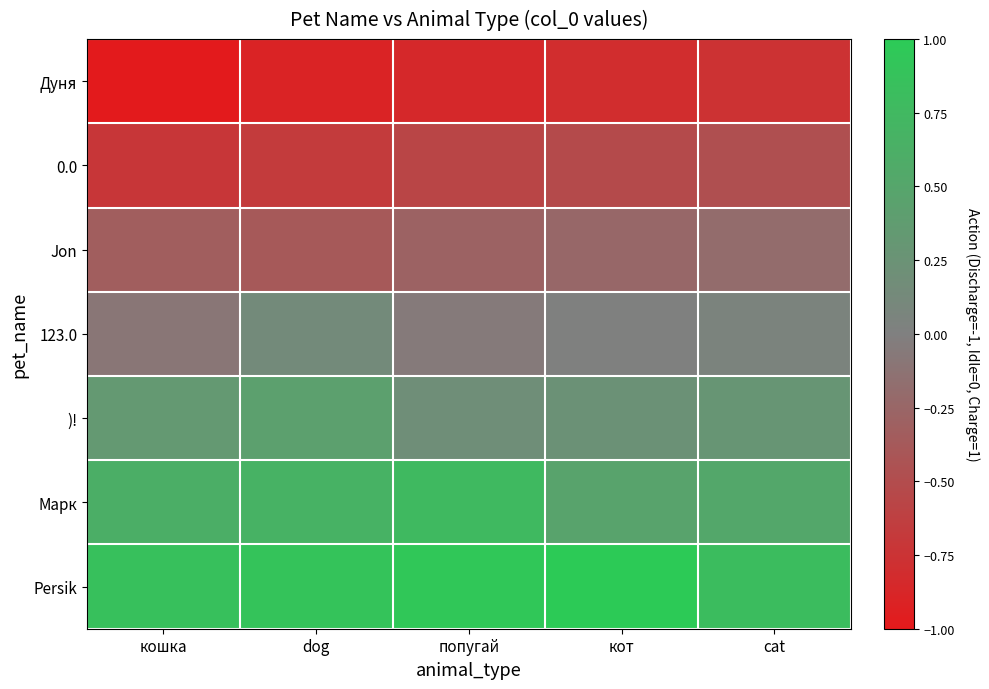

What is the total value across all series at cat?

0.2